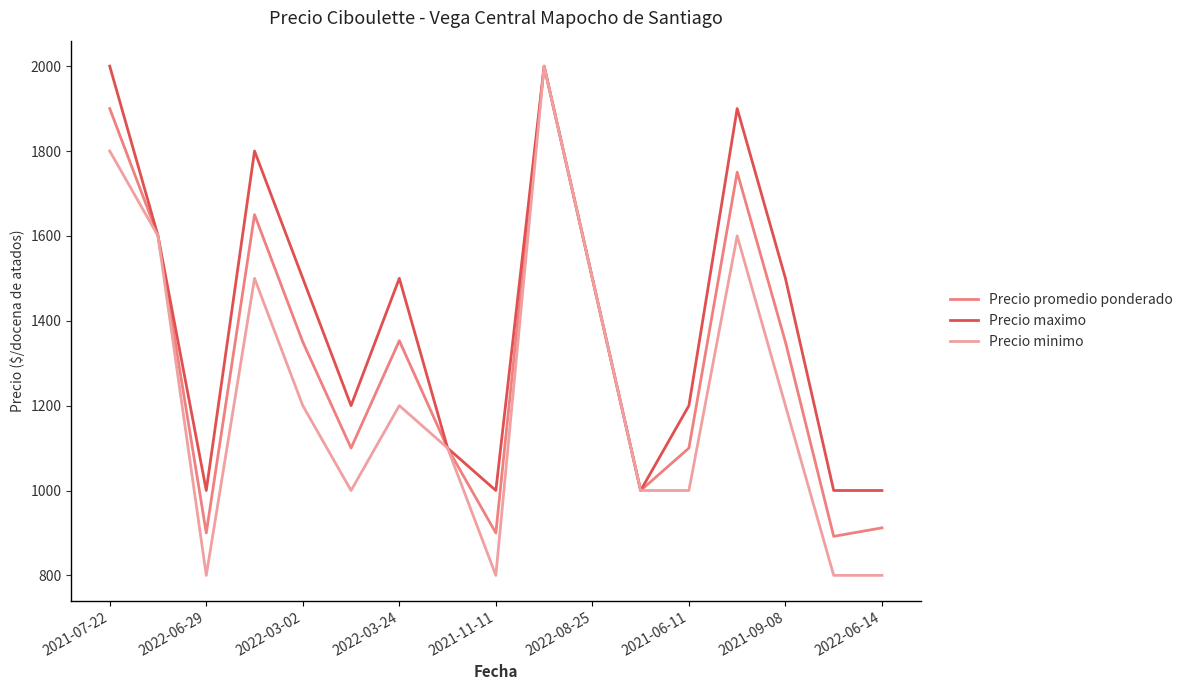

Which series has the largest total across all categories?

Precio maximo